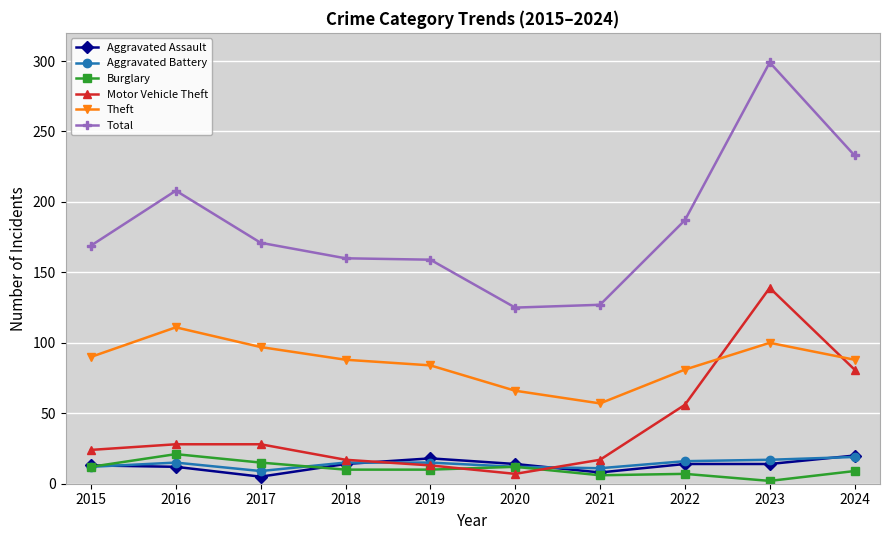

True or false: Burglary and Theft cross at least once.

False